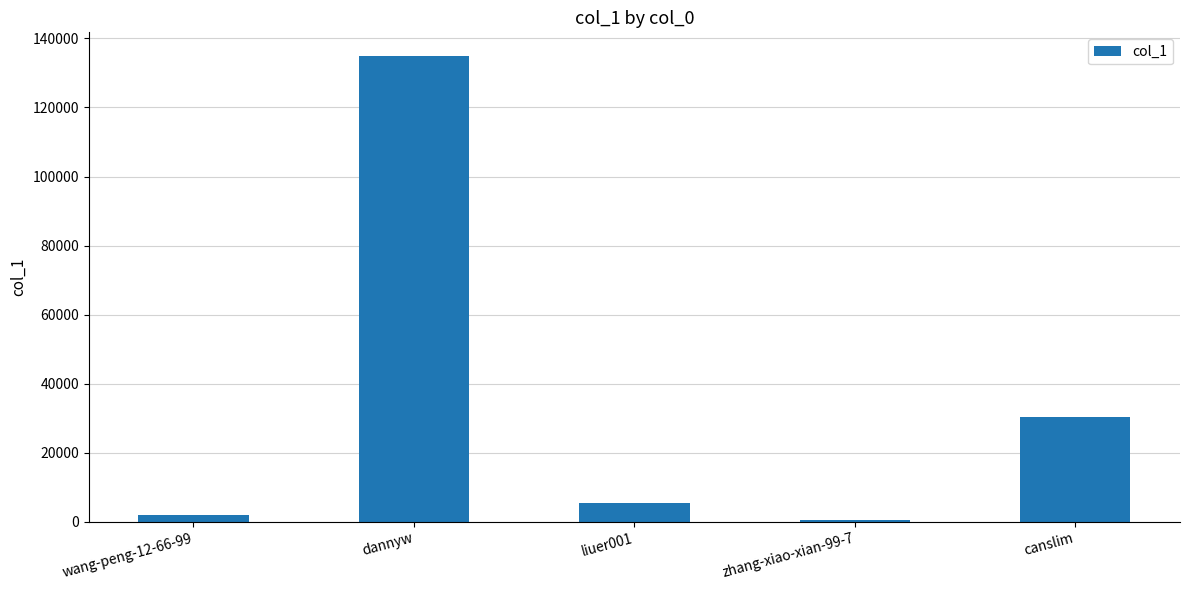

Which has a higher value, zhang-xiao-xian-99-7 or dannyw?

dannyw